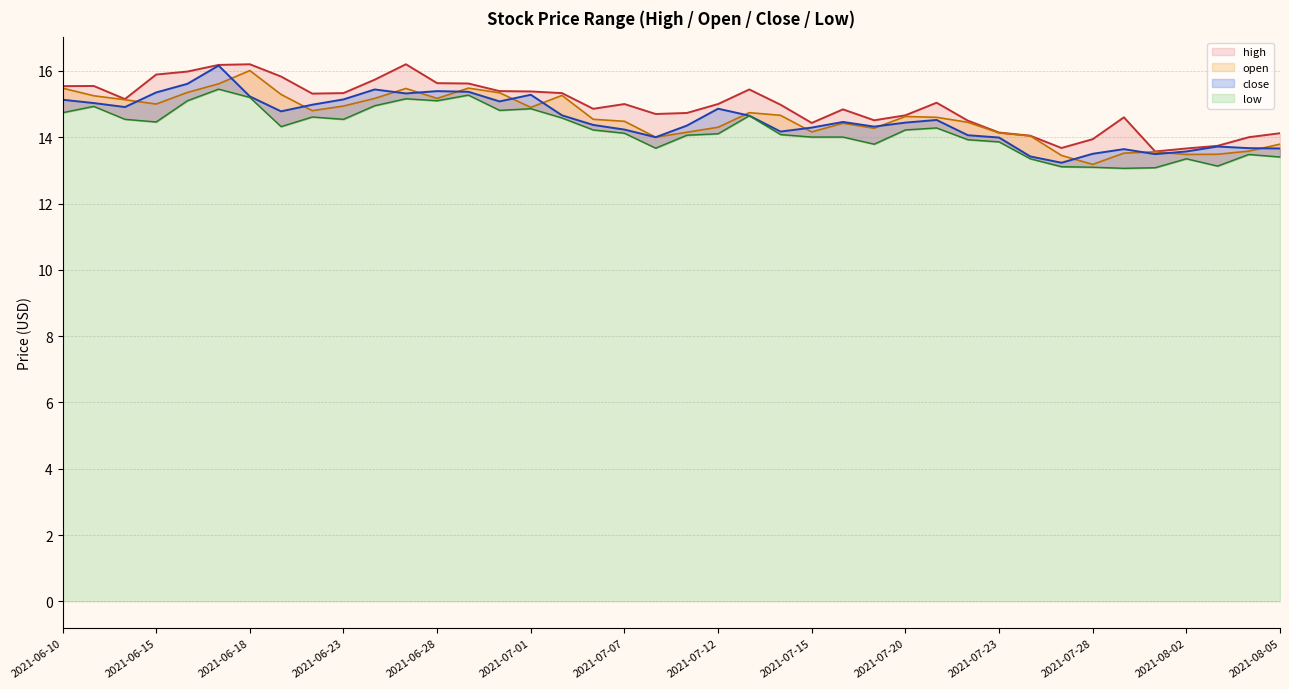

Reading right to left, what are all the values shown in this chart?

high: 2021-08-05=14.1	2021-08-04=14.0	2021-08-03=13.7	2021-08-02=13.7	2021-07-30=13.6	2021-07-29=14.6	2021-07-28=13.9	2021-07-27=13.7	2021-07-26=14.0	2021-07-23=14.1	2021-07-22=14.5	2021-07-21=15.0	2021-07-20=14.7	2021-07-19=14.5	2021-07-16=14.8	2021-07-15=14.4	2021-07-14=15.0	2021-07-13=15.4	2021-07-12=15.0	2021-07-09=14.7	2021-07-08=14.7	2021-07-07=15.0	2021-07-06=14.9	2021-07-02=15.3	2021-07-01=15.4	2021-06-30=15.4	2021-06-29=15.6	2021-06-28=15.6	2021-06-25=16.2	2021-06-24=15.7	2021-06-23=15.3	2021-06-22=15.3	2021-06-21=15.8	2021-06-18=16.2	2021-06-17=16.2	2021-06-16=16.0	2021-06-15=15.9	2021-06-14=15.2	2021-06-11=15.5	2021-06-10=15.5
open: 2021-08-05=13.8	2021-08-04=13.6	2021-08-03=13.5	2021-08-02=13.5	2021-07-30=13.6	2021-07-29=13.5	2021-07-28=13.2	2021-07-27=13.4	2021-07-26=14.0	2021-07-23=14.1	2021-07-22=14.4	2021-07-21=14.6	2021-07-20=14.6	2021-07-19=14.3	2021-07-16=14.4	2021-07-15=14.2	2021-07-14=14.7	2021-07-13=14.7	2021-07-12=14.3	2021-07-09=14.2	2021-07-08=14.0	2021-07-07=14.5	2021-07-06=14.5	2021-07-02=15.3	2021-07-01=14.9	2021-06-30=15.3	2021-06-29=15.5	2021-06-28=15.2	2021-06-25=15.5	2021-06-24=15.2	2021-06-23=14.9	2021-06-22=14.8	2021-06-21=15.3	2021-06-18=16.0	2021-06-17=15.6	2021-06-16=15.3	2021-06-15=15.0	2021-06-14=15.1	2021-06-11=15.2	2021-06-10=15.5
close: 2021-08-05=13.7	2021-08-04=13.7	2021-08-03=13.7	2021-08-02=13.6	2021-07-30=13.5	2021-07-29=13.6	2021-07-28=13.5	2021-07-27=13.2	2021-07-26=13.4	2021-07-23=14.0	2021-07-22=14.1	2021-07-21=14.5	2021-07-20=14.4	2021-07-19=14.3	2021-07-16=14.5	2021-07-15=14.3	2021-07-14=14.2	2021-07-13=14.7	2021-07-12=14.9	2021-07-09=14.3	2021-07-08=14.0	2021-07-07=14.2	2021-07-06=14.4	2021-07-02=14.7	2021-07-01=15.3	2021-06-30=15.1	2021-06-29=15.4	2021-06-28=15.4	2021-06-25=15.3	2021-06-24=15.4	2021-06-23=15.1	2021-06-22=15.0	2021-06-21=14.8	2021-06-18=15.2	2021-06-17=16.2	2021-06-16=15.6	2021-06-15=15.3	2021-06-14=14.9	2021-06-11=15.0	2021-06-10=15.1
low: 2021-08-05=13.4	2021-08-04=13.5	2021-08-03=13.1	2021-08-02=13.3	2021-07-30=13.1	2021-07-29=13.1	2021-07-28=13.1	2021-07-27=13.1	2021-07-26=13.3	2021-07-23=13.9	2021-07-22=13.9	2021-07-21=14.3	2021-07-20=14.2	2021-07-19=13.8	2021-07-16=14.0	2021-07-15=14.0	2021-07-14=14.1	2021-07-13=14.7	2021-07-12=14.1	2021-07-09=14.1	2021-07-08=13.7	2021-07-07=14.1	2021-07-06=14.2	2021-07-02=14.6	2021-07-01=14.9	2021-06-30=14.8	2021-06-29=15.3	2021-06-28=15.1	2021-06-25=15.2	2021-06-24=14.9	2021-06-23=14.5	2021-06-22=14.6	2021-06-21=14.3	2021-06-18=15.2	2021-06-17=15.4	2021-06-16=15.1	2021-06-15=14.5	2021-06-14=14.5	2021-06-11=14.9	2021-06-10=14.7